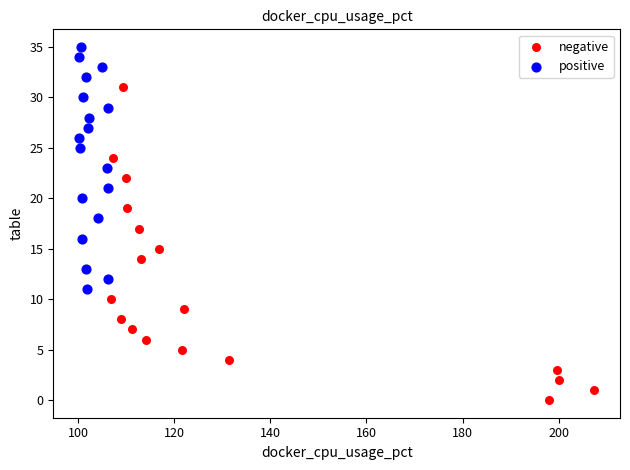

Which series has the widest spread of Y values?

negative